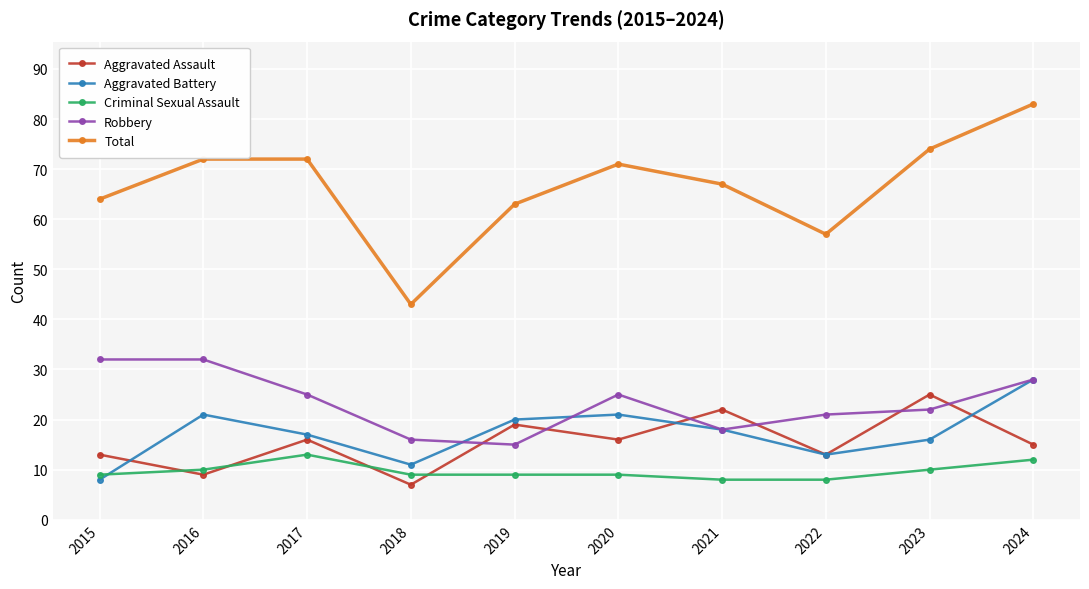

How many Criminal Sexual Assault values are between 9 and 10?

6